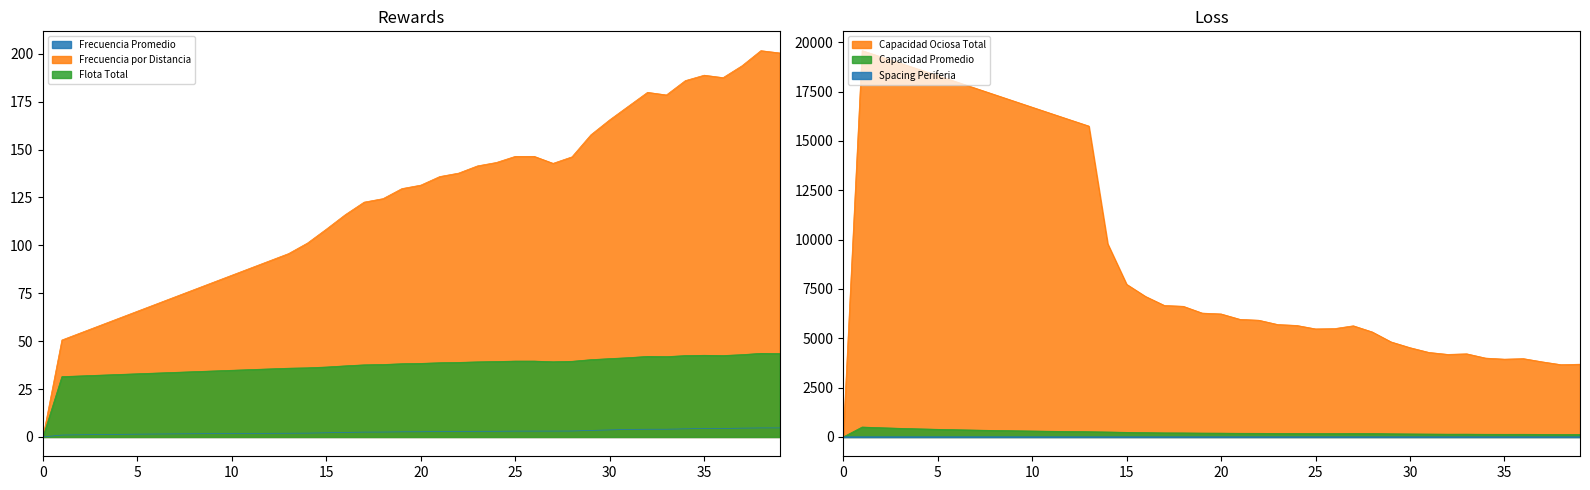

True or false: Frecuencia Promedio has more than 2 points higher than both neighbors.

False